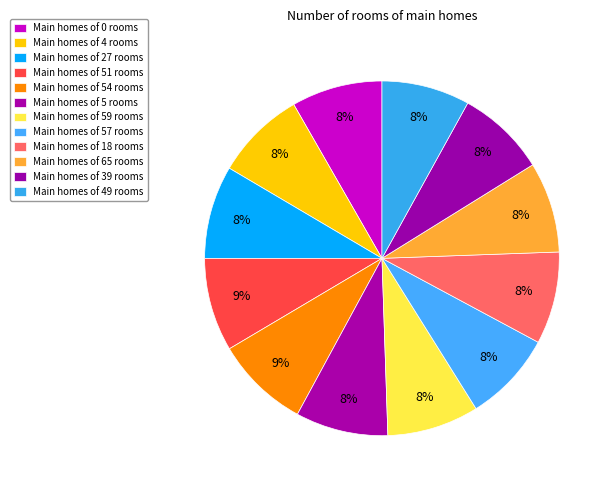

Count the number of slices in the pie.

12